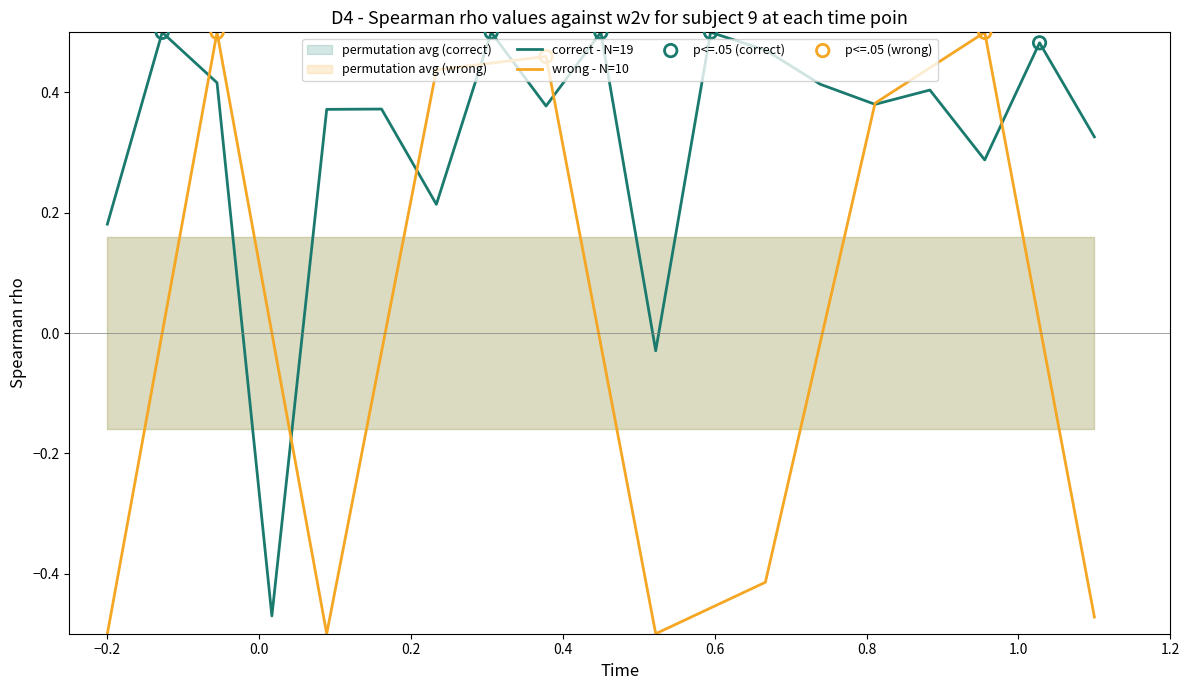

What is the change in value from 0.4 to 0.6?

-1.0